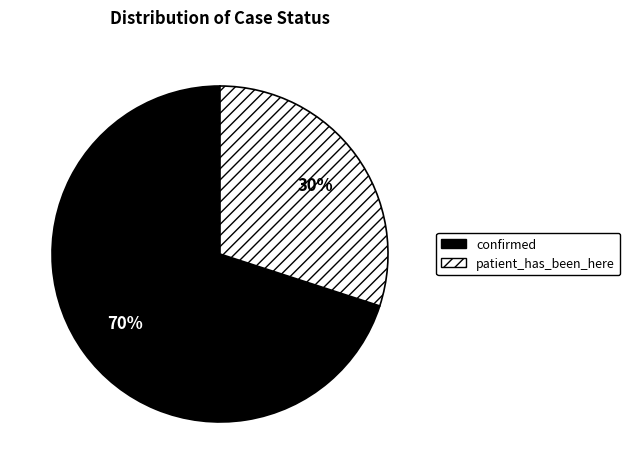

Is the sum of confirmed and patient_has_been_here greater than half?

Yes